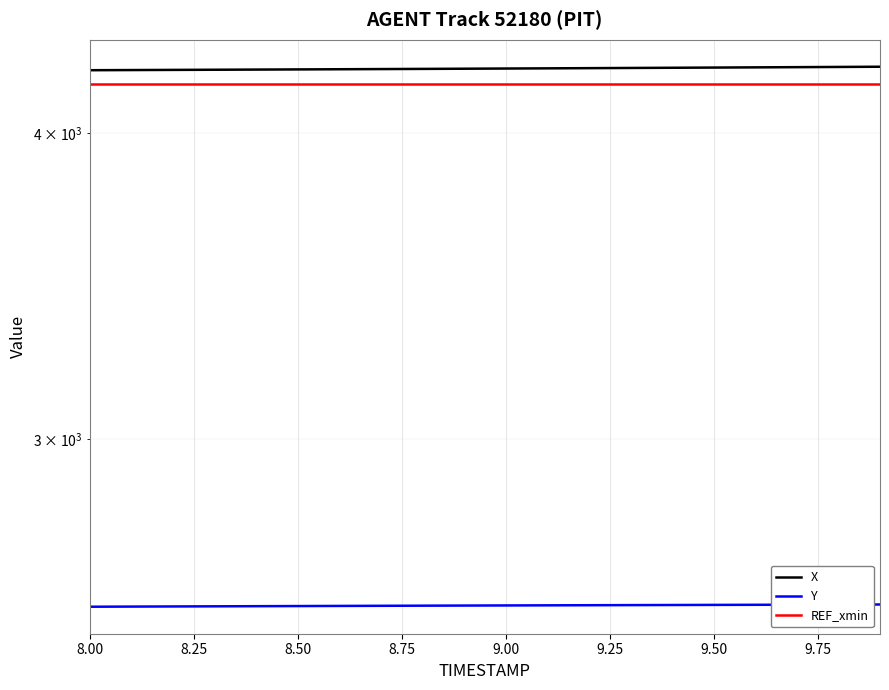

Rank the series by their maximum value, from lowest to highest.

Y, REF_xmin, X